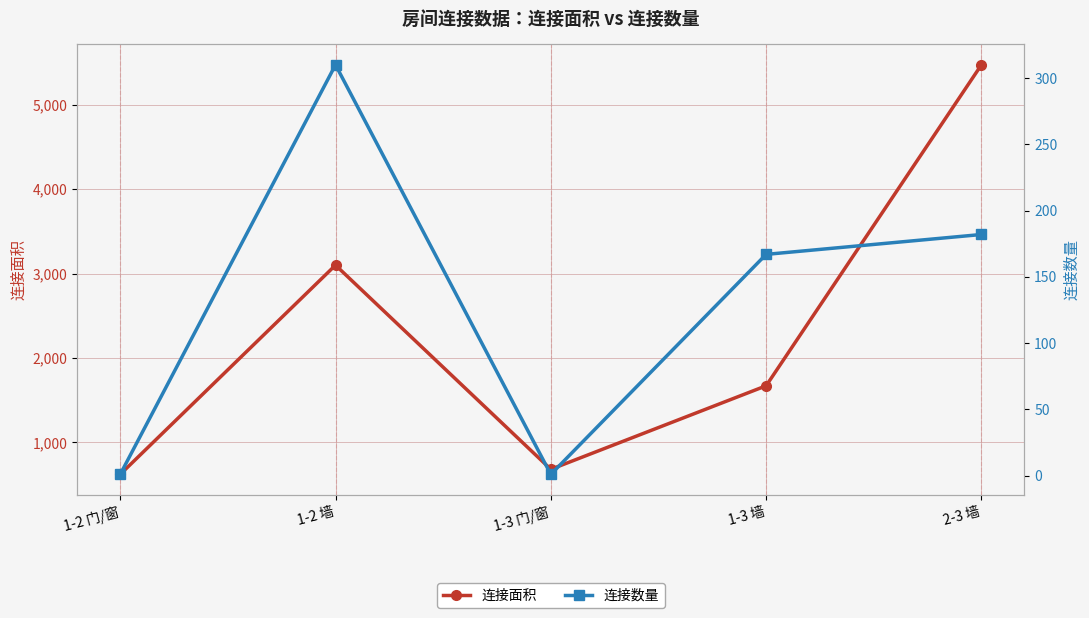

The value of 连接数量 at 2-3 墙 is 182. True or false?

True